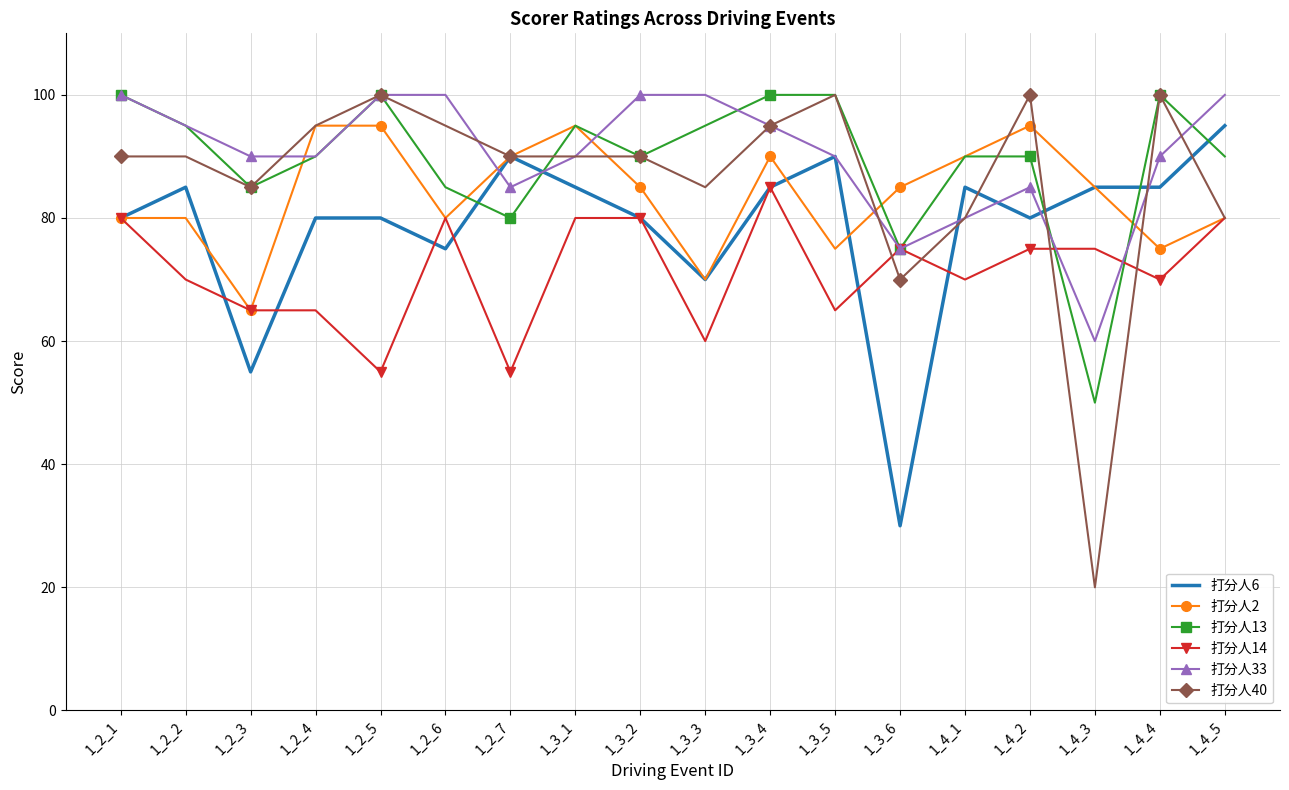

What is the total value across all series at 1_4_1?

495